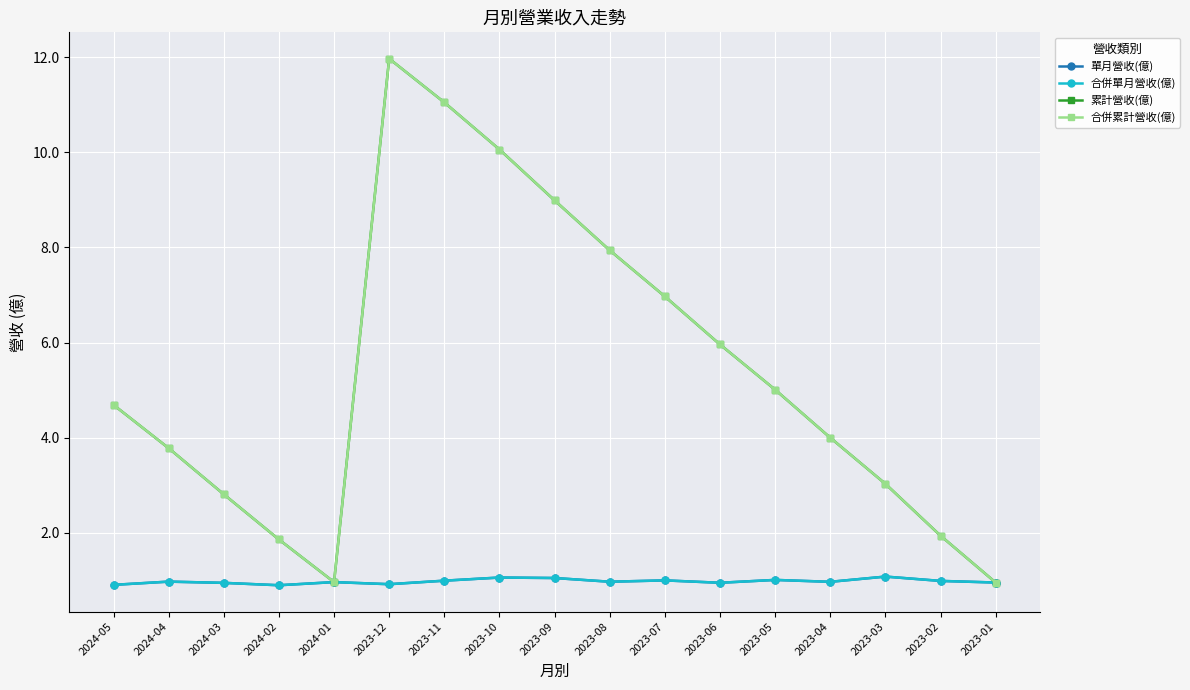

Rank the series by their maximum value, from highest to lowest.

累計營收(億), 合併累計營收(億), 單月營收(億), 合併單月營收(億)